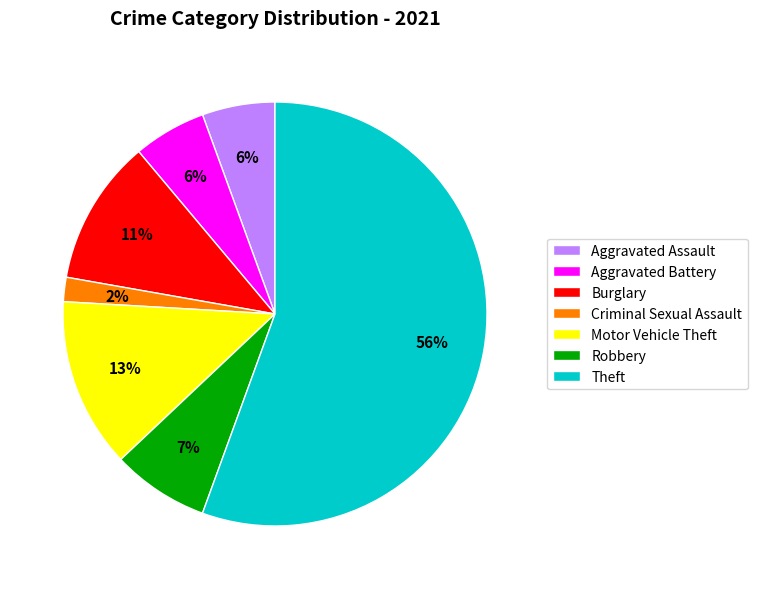

Is it true that Robbery is 7% of the pie?

True